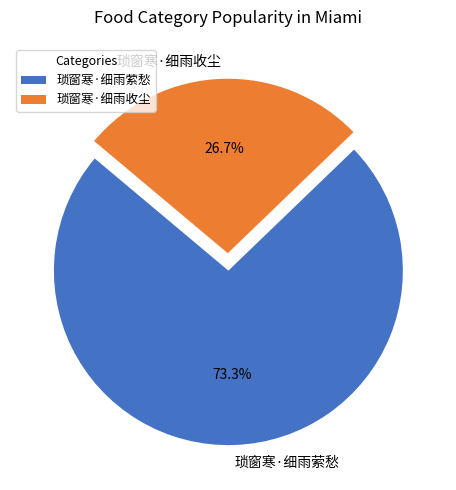

Approximately how many times larger is the value at 琐窗寒·细雨收尘 compared to 琐窗寒·细雨萦愁?

0.4